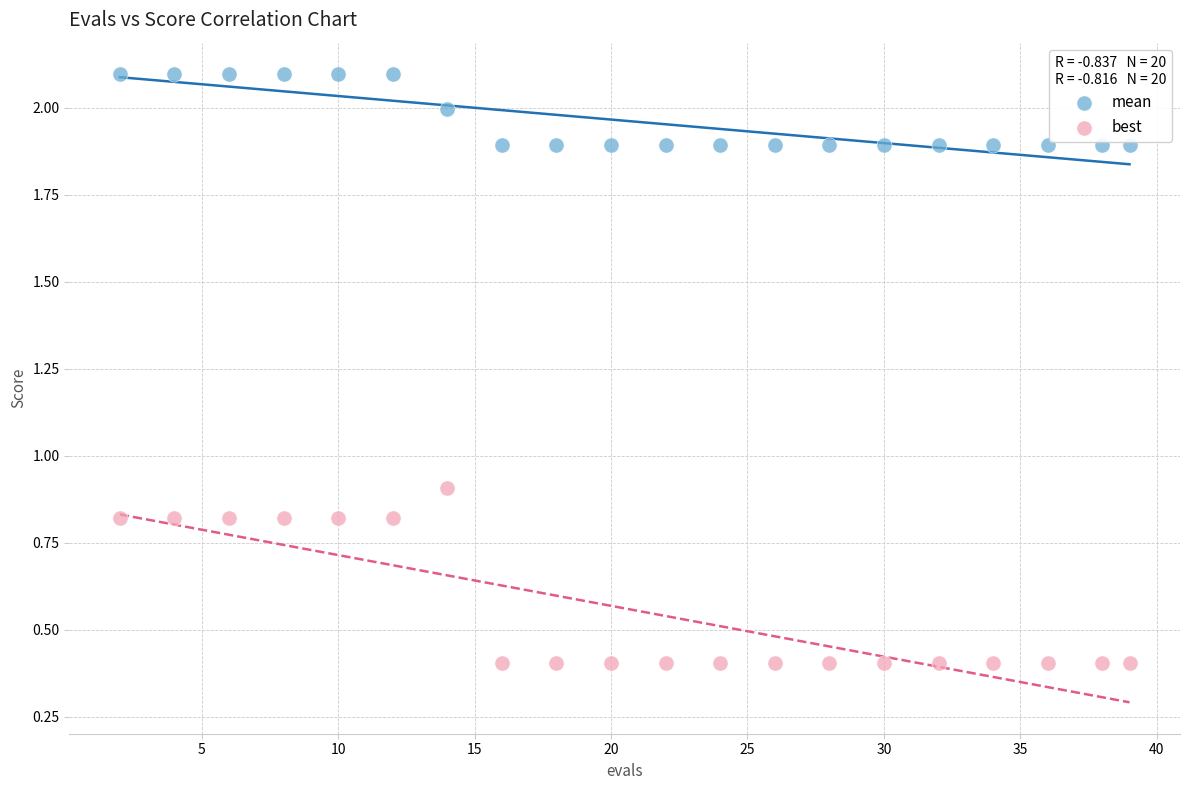

Which series has the largest Y range (max minus min)?

best